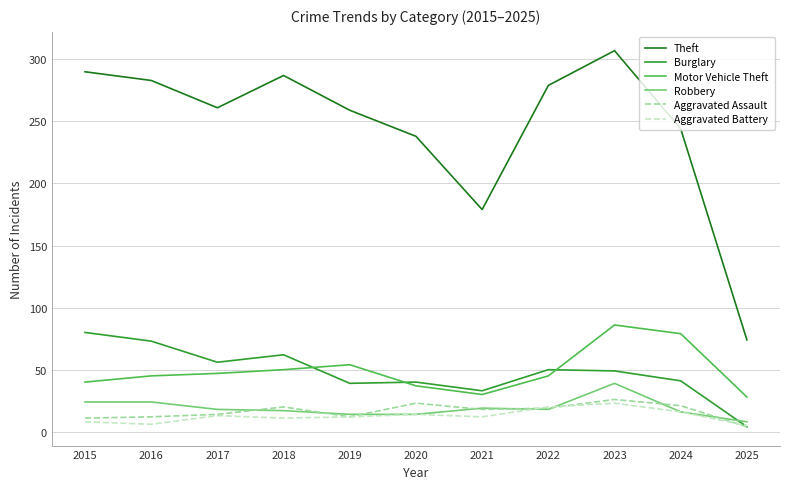

True or false: Robbery and Theft intersect in this chart.

False